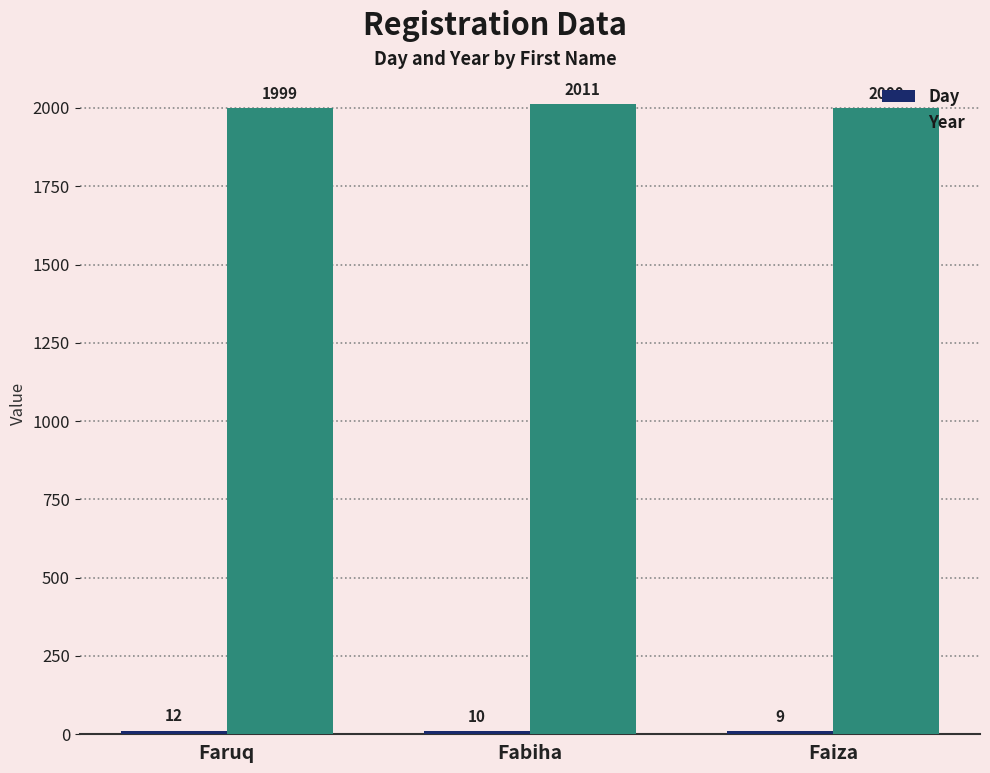

Does the chart contain any negative values?

No